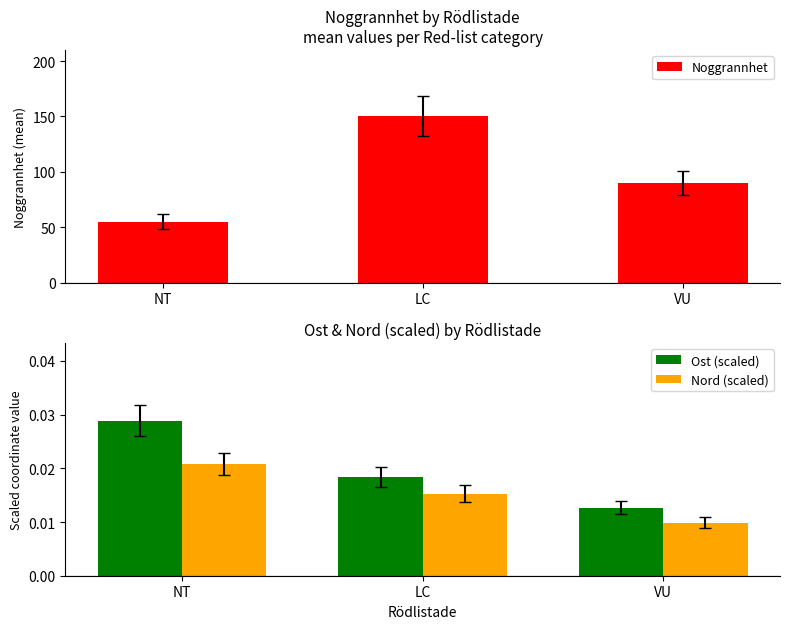

Which series changed the most between LC and VU?

Noggrannhet